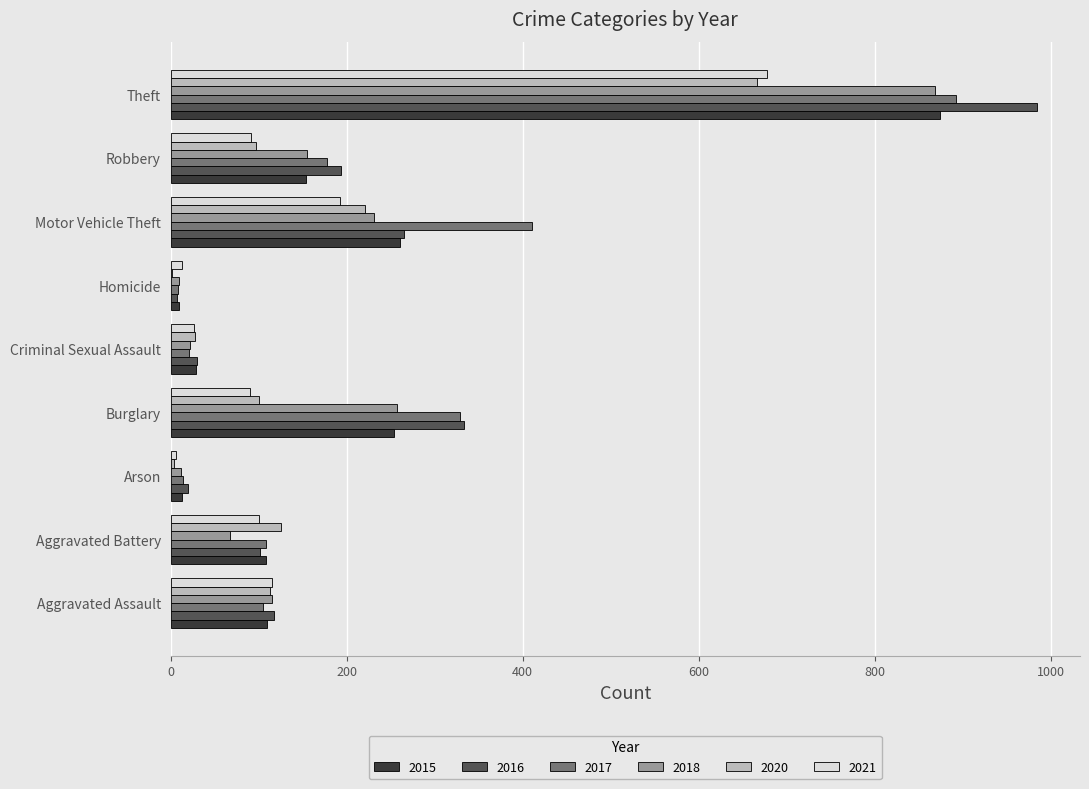

What are all the series names shown in the legend?

2015, 2016, 2017, 2018, 2020, 2021